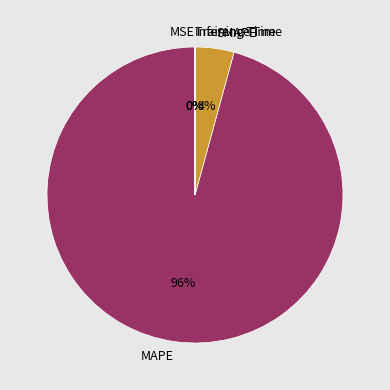

Which category accounts for the majority?

MAPE